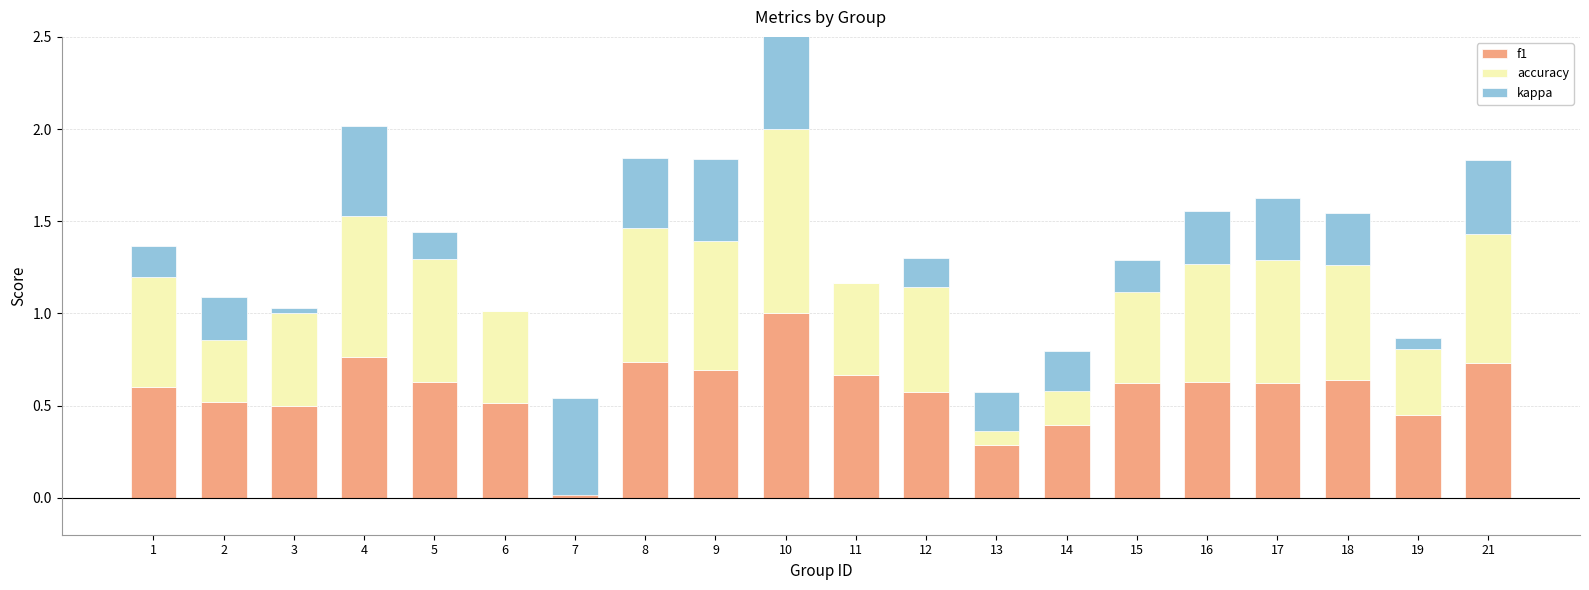

Is it true that f1 equals 0.6 at 12?

True